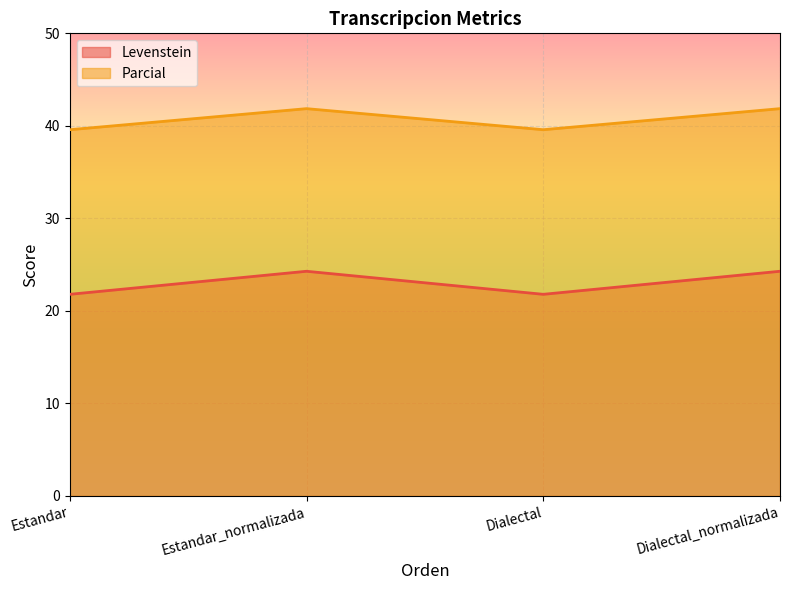

What is the sum of all Parcial values?

162.9